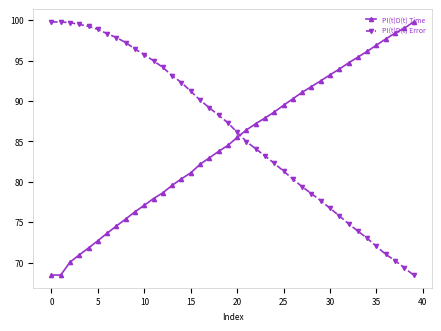

What is the value of the PI(t)D(t) Time point at the 8th from the left?

74.5